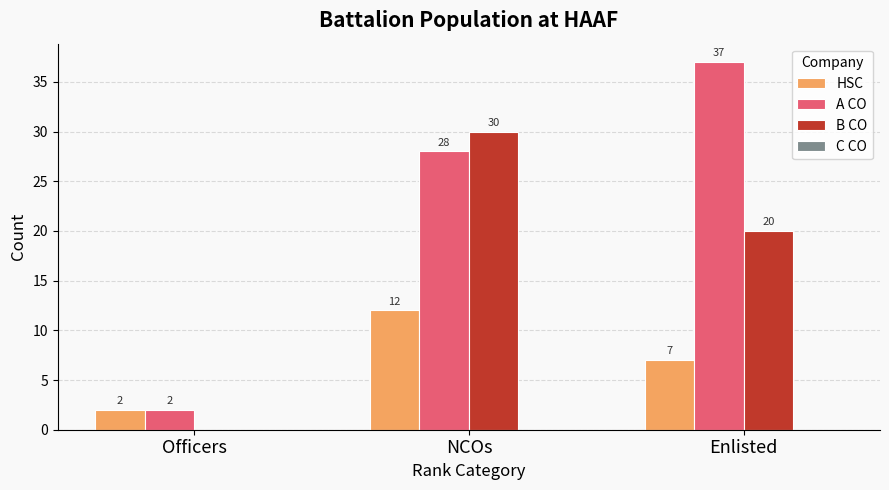

How many HSC values are between 2 and 12?

3